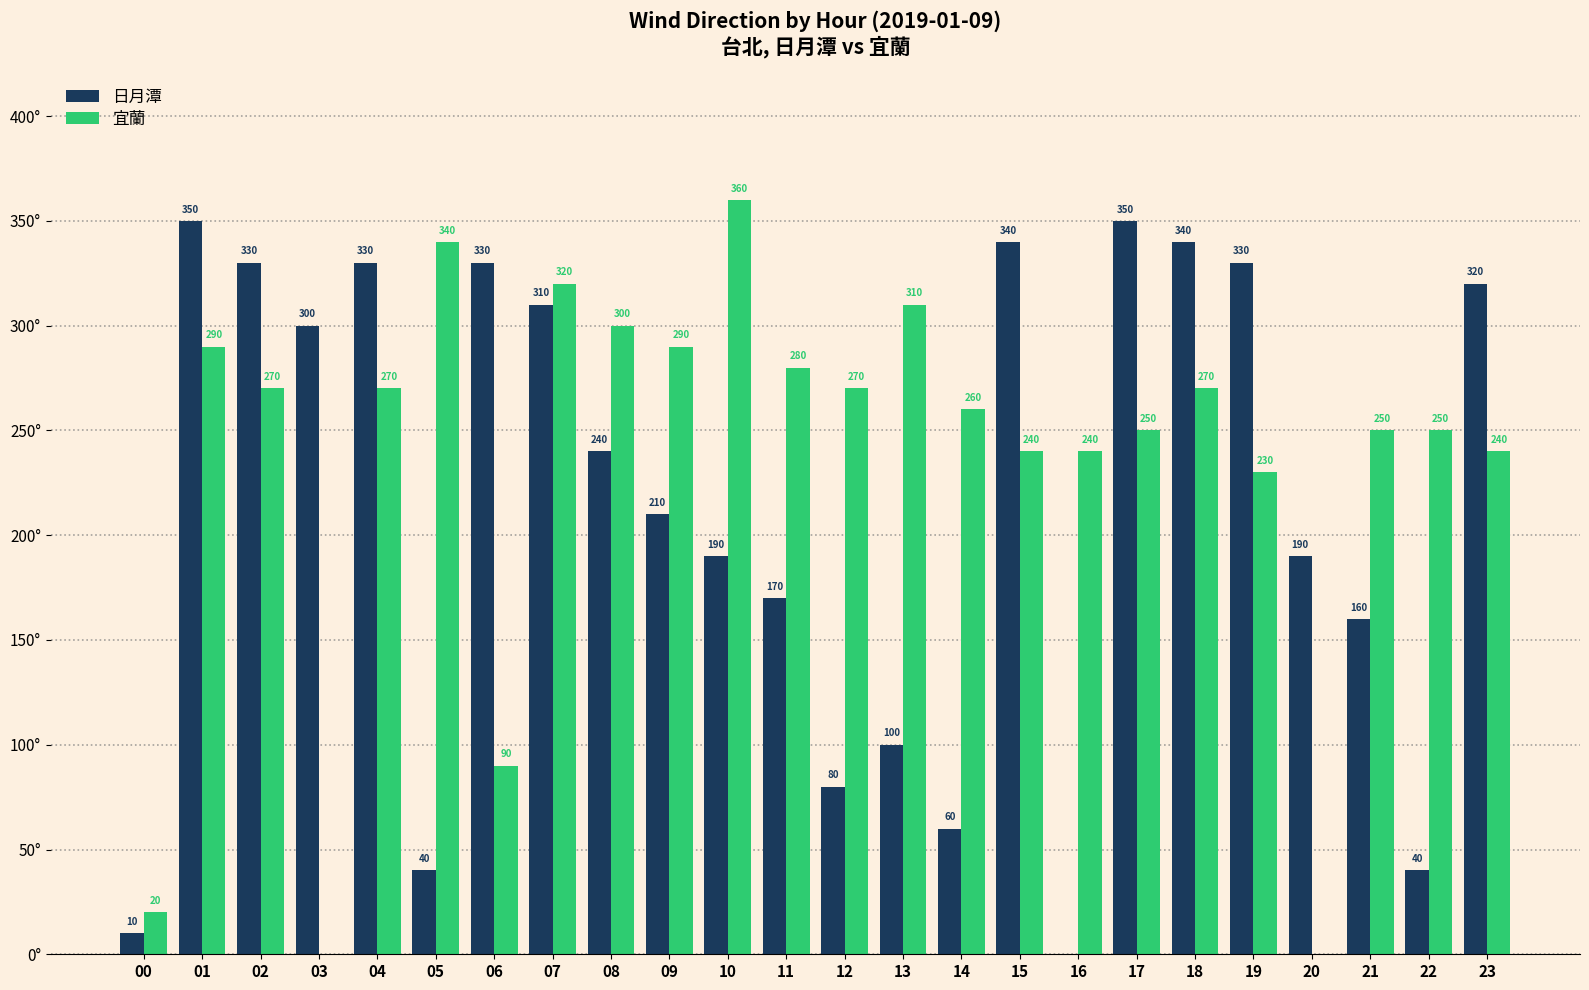

Is the value of 宜蘭 at 11 greater than the value of 日月潭 at 15?

No